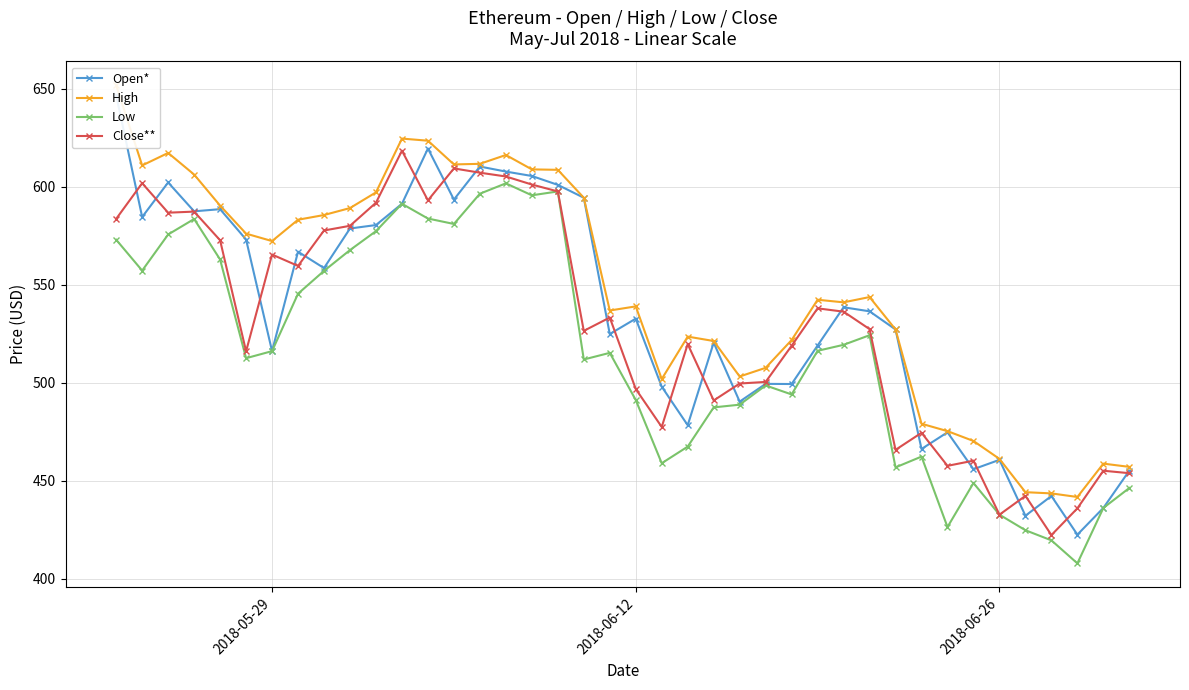

How many values in the Open* series exceed 536?

20